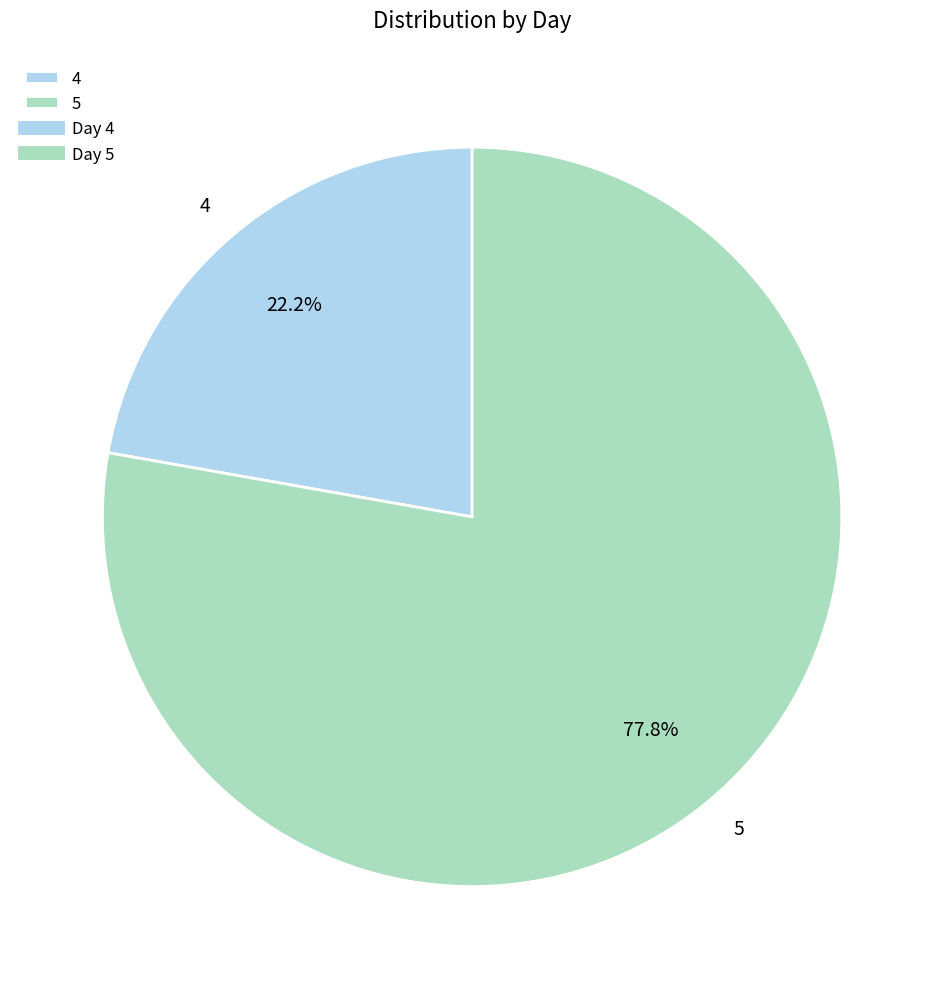

Between 5 and 4, which is larger?

5